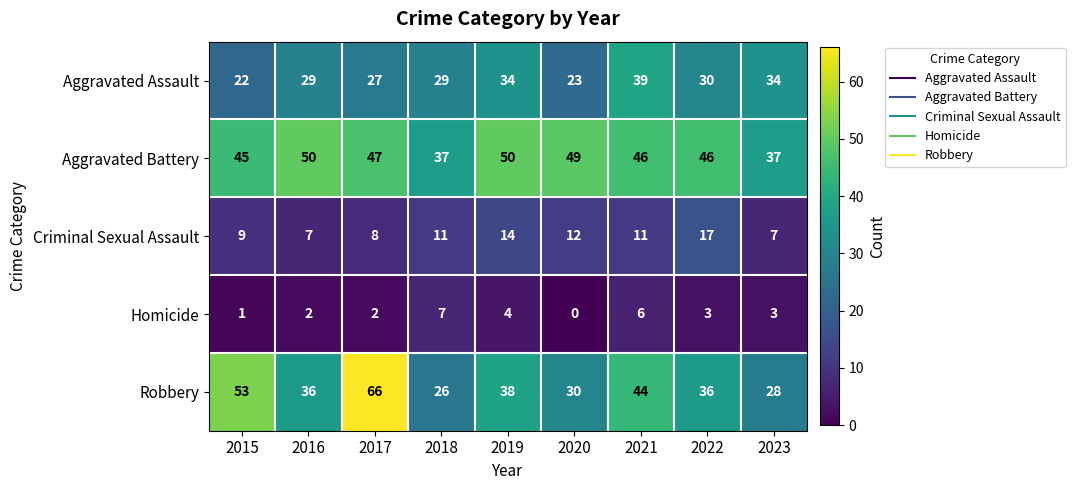

At which category is the sum across all series the highest?

2017